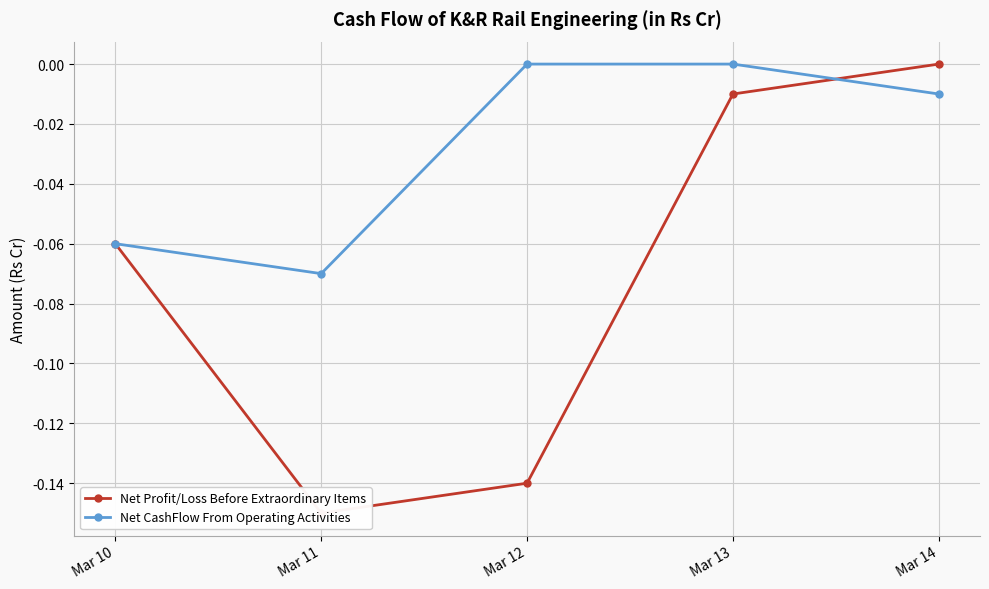

Where is the first local minimum for Net CashFlow From Operating Activities?

Mar 11